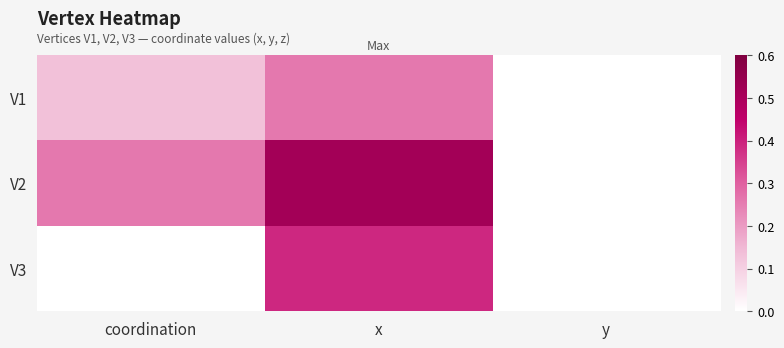

At coordination, list the series in order from largest to smallest.

V2, V1, V3